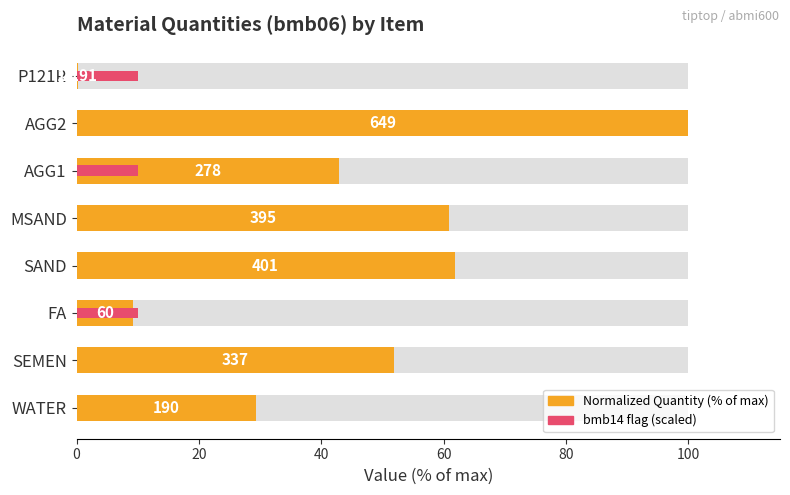

What is the sum of all Normalized Quantity (% of max) values?

356.1